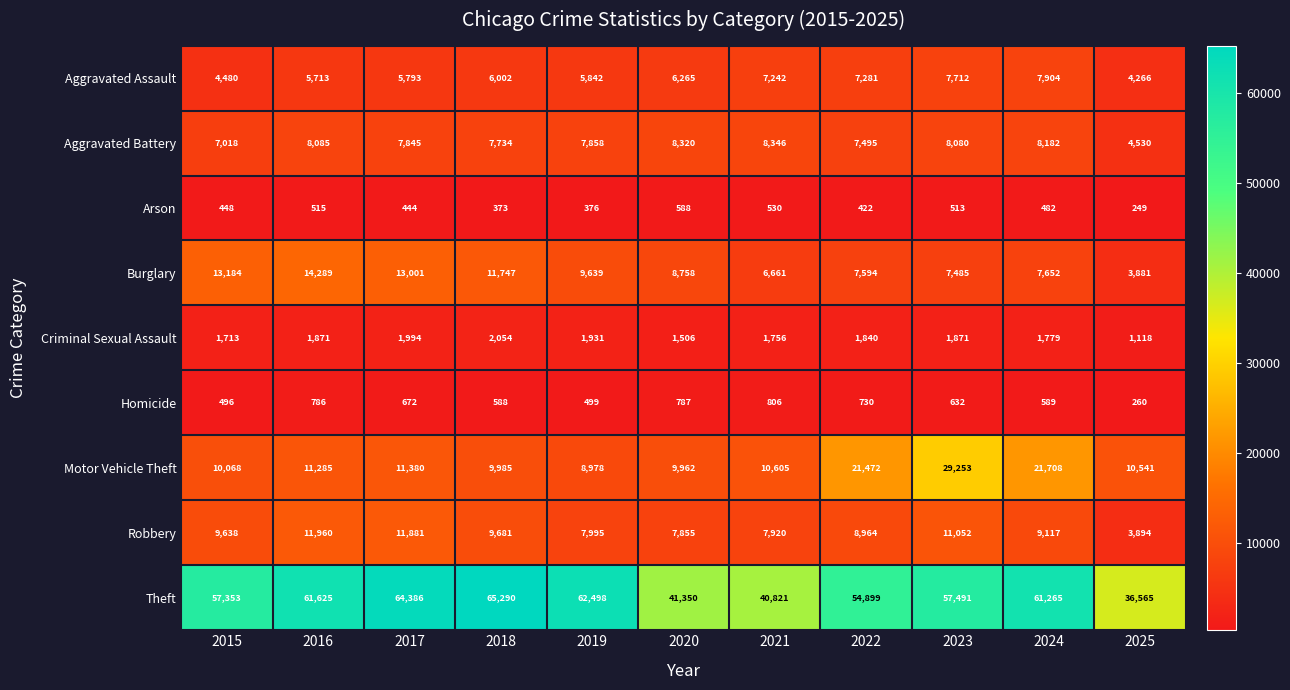

What is the difference between the second highest and minimum values in the Theft series?

27821